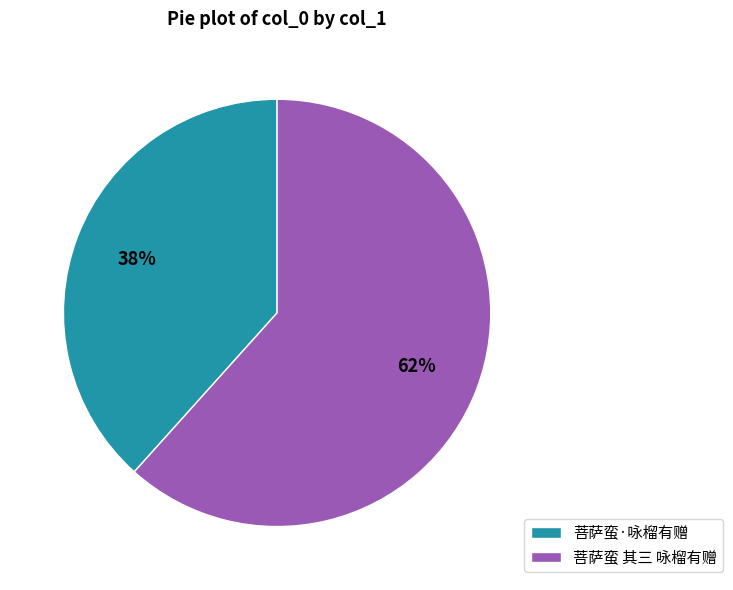

Is it true that 菩萨蛮·咏榴有赠 is 38% of the pie?

True